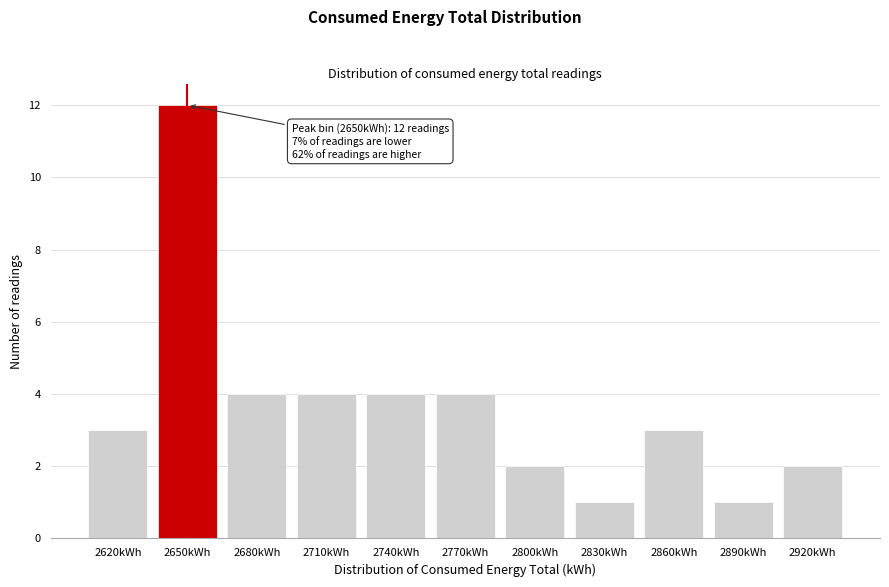

Reading right to left, extract all data points from this chart.

2	1	3	1	2	4	4	4	4	12	3